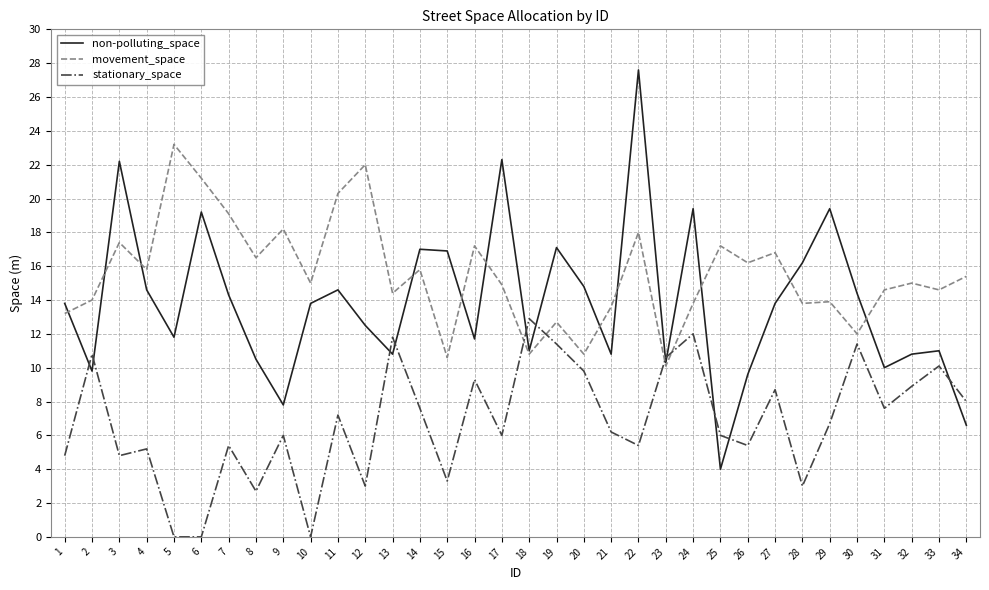

After their last crossing, which series has the higher values: non-polluting_space or movement_space?

movement_space